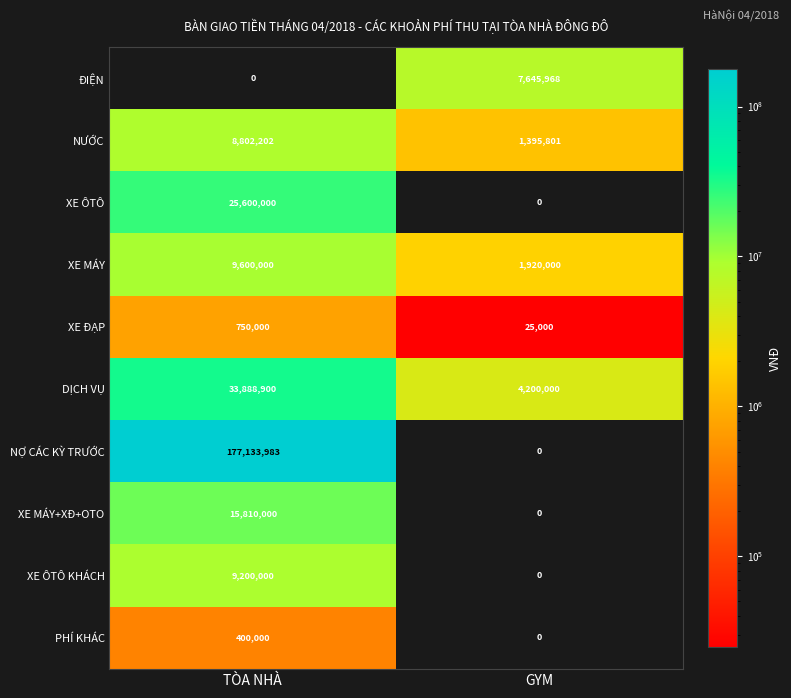

Reading right to left, extract all data points from this chart.

ĐIỆN: GYM=7645968	TÒA NHÀ=0
NƯỚC: GYM=1395801	TÒA NHÀ=8802202
XE ÔTÔ: GYM=0	TÒA NHÀ=25600000
XE MÁY: GYM=1920000	TÒA NHÀ=9600000
XE ĐẠP: GYM=25000	TÒA NHÀ=750000
DỊCH VỤ: GYM=4200000	TÒA NHÀ=33888900
NỢ CÁC KỲ TRƯỚC: GYM=0	TÒA NHÀ=177133983
XE MÁY+XĐ+OTO: GYM=0	TÒA NHÀ=15810000
XE ÔTÔ KHÁCH: GYM=0	TÒA NHÀ=9200000
PHÍ KHÁC: GYM=0	TÒA NHÀ=400000